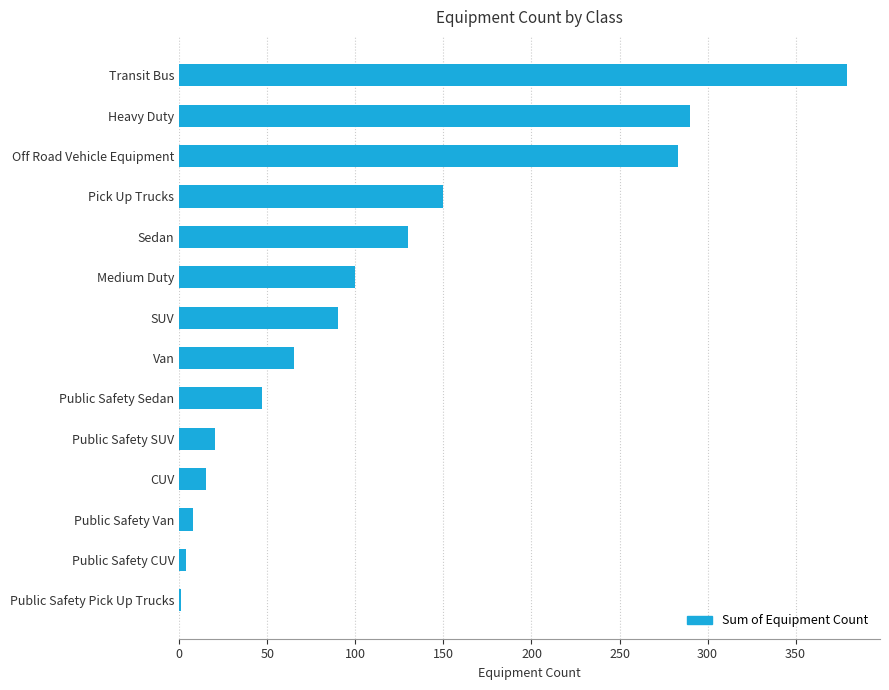

What is the greatest value displayed?

379